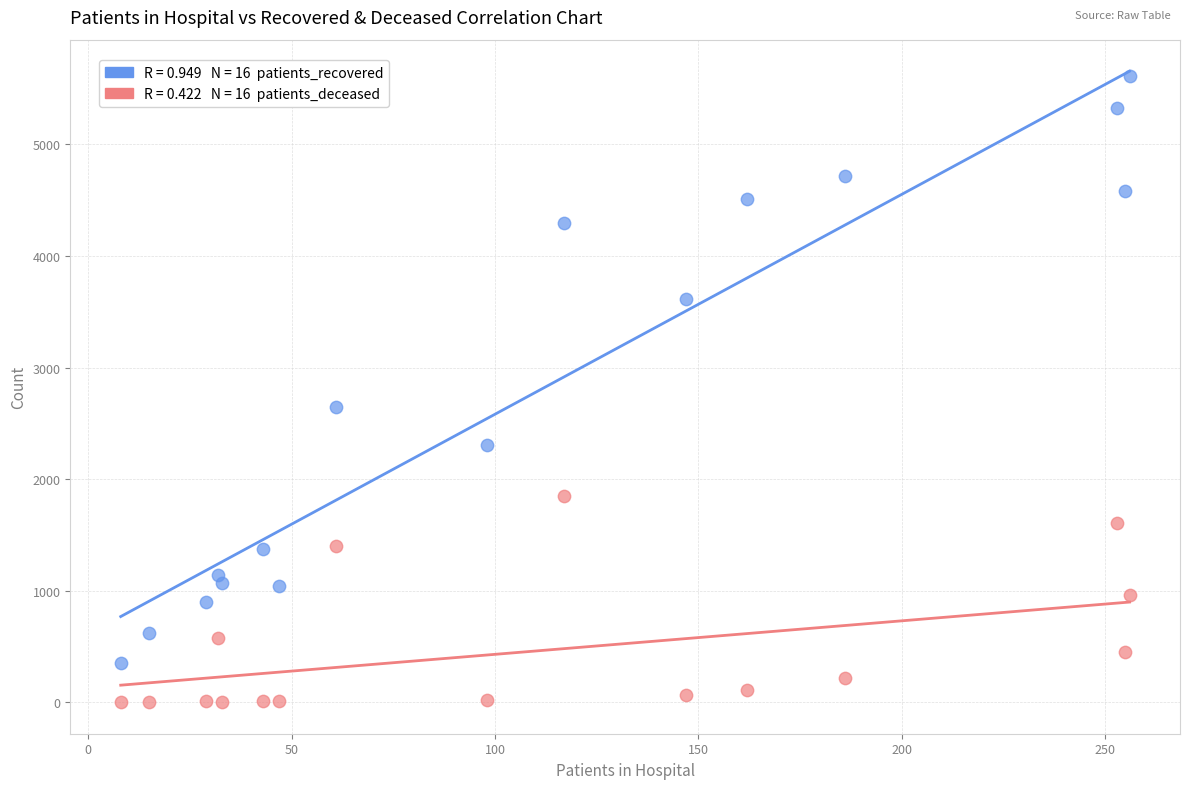

Across all data points, what is the range of Y values (max minus min)?

5617